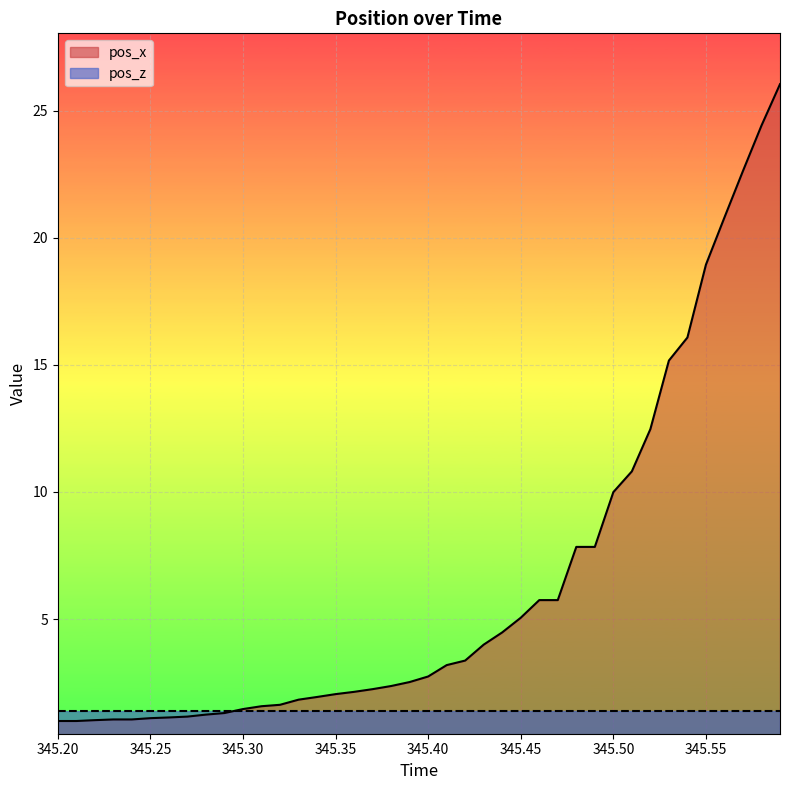

True or false: the data shows 25.6 at 345.55.

False